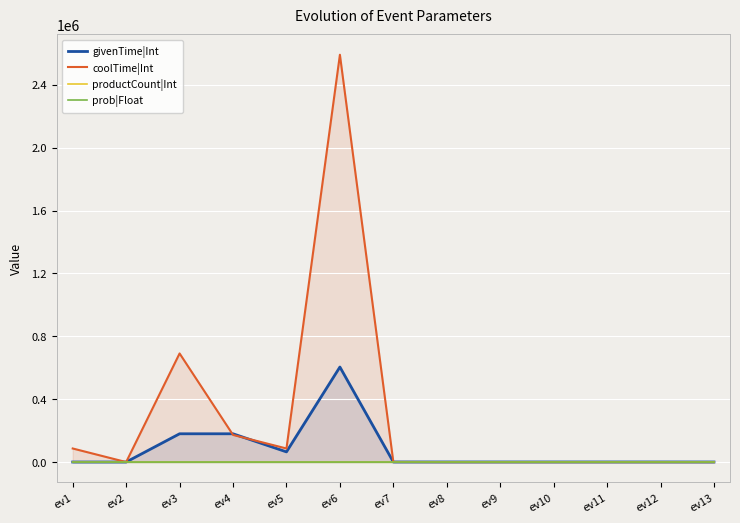

Which category has the highest value in the productCount|Int series?

ev4